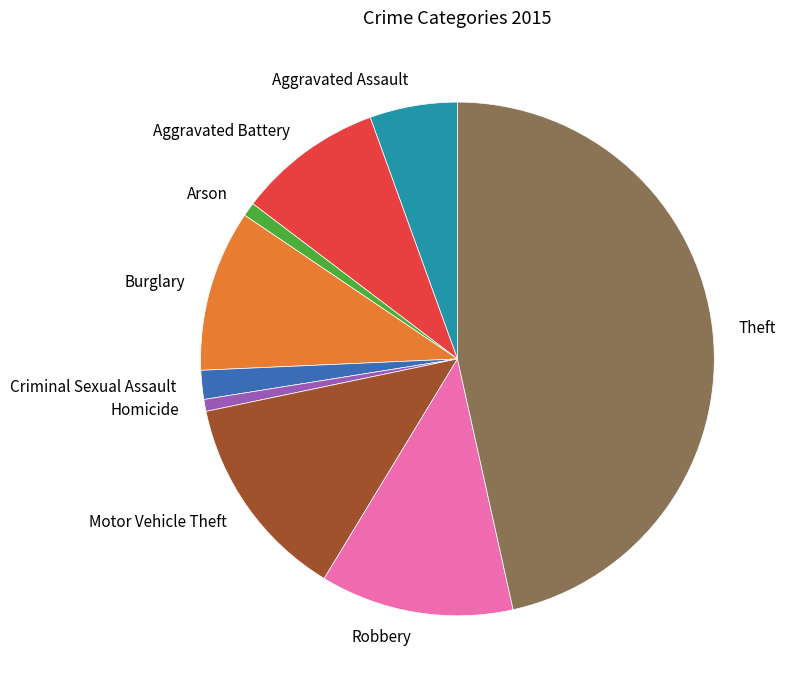

Which slice is the largest?

Theft